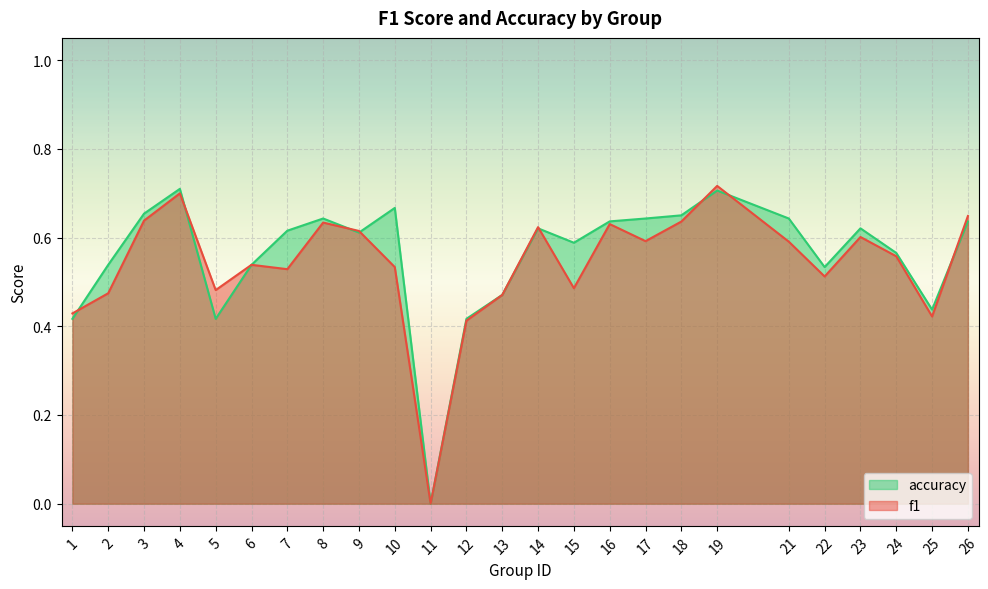

Rank the series by their average value, from highest to lowest.

accuracy, f1